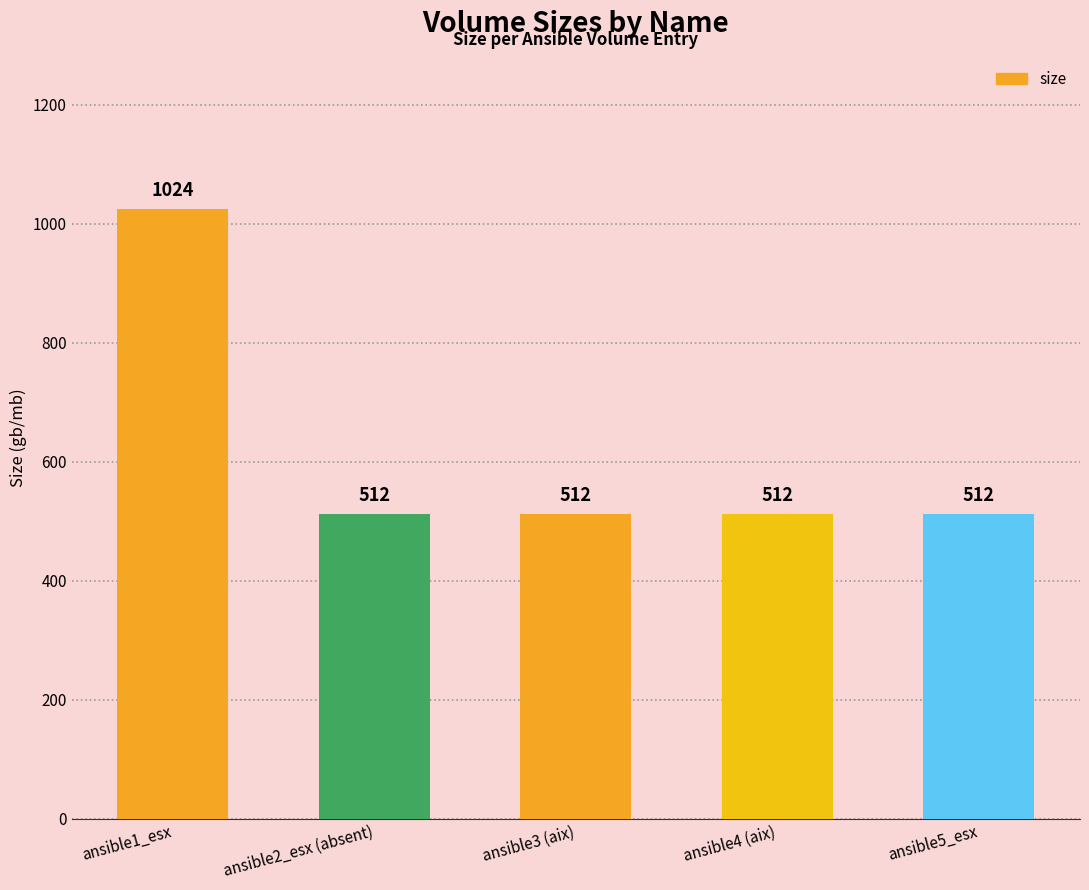

Which category has the highest value across all series?

ansible1_esx